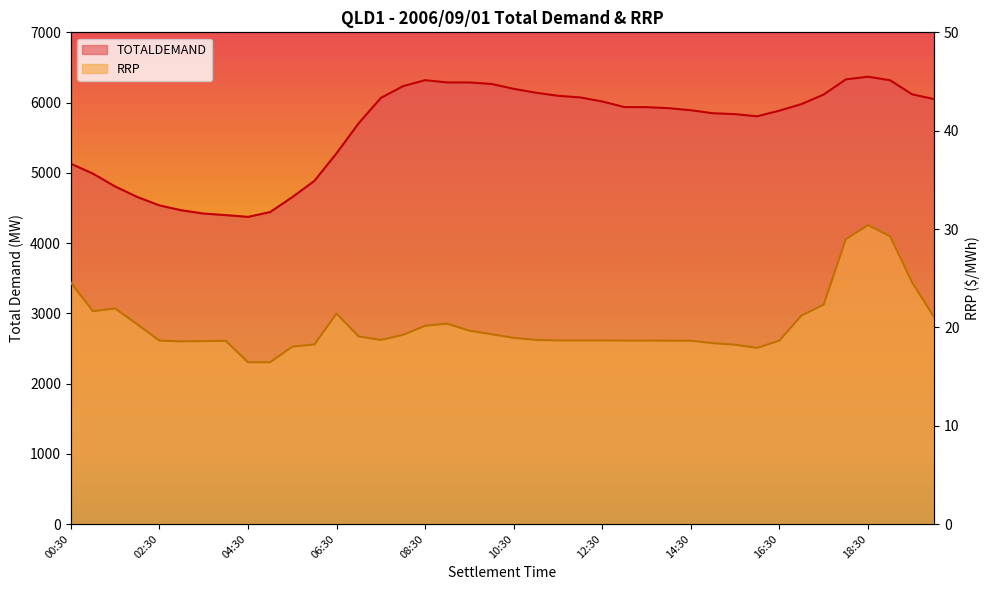

What is the approximate value of RRP at 08:00?

19.2